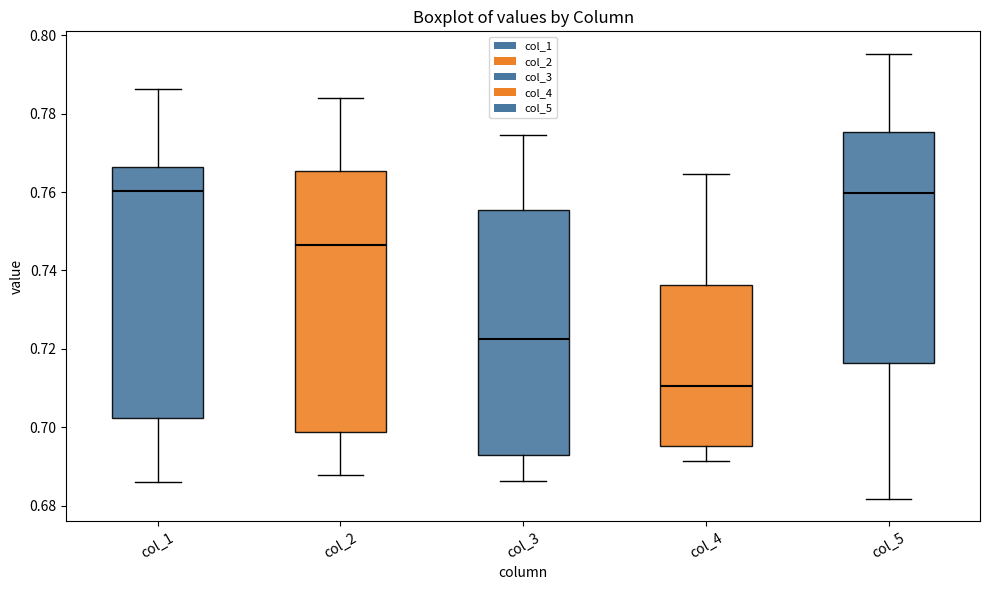

Where is the upper edge of the box for col_1 on the y-axis? The values are not printed on the chart, so give them approximately, as read against the axis.

0.766